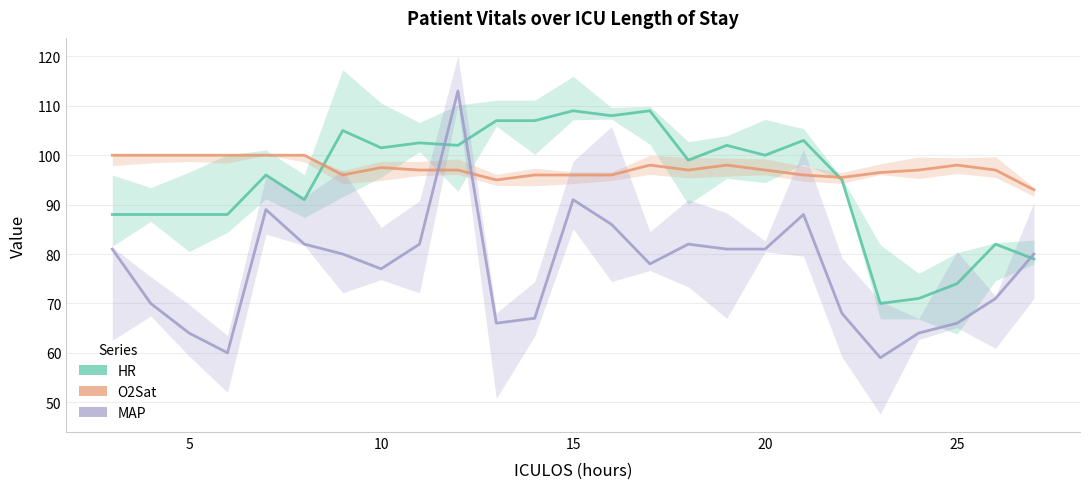

What are all the series names shown in the legend?

HR, O2Sat, MAP